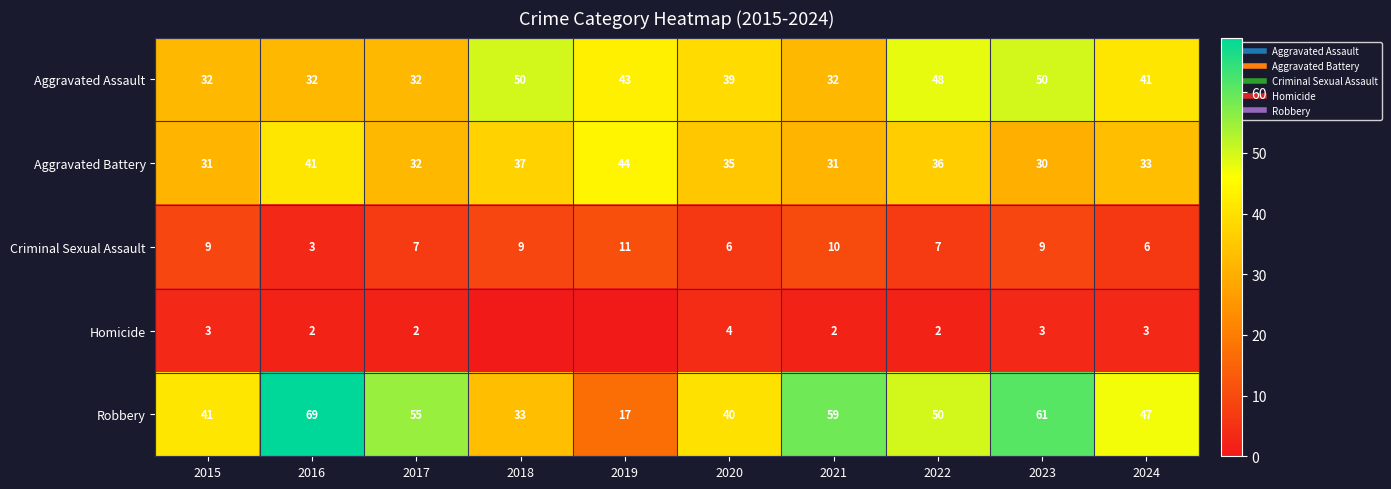

What is the difference between the Aggravated Battery values at 2018 and 2019?

7